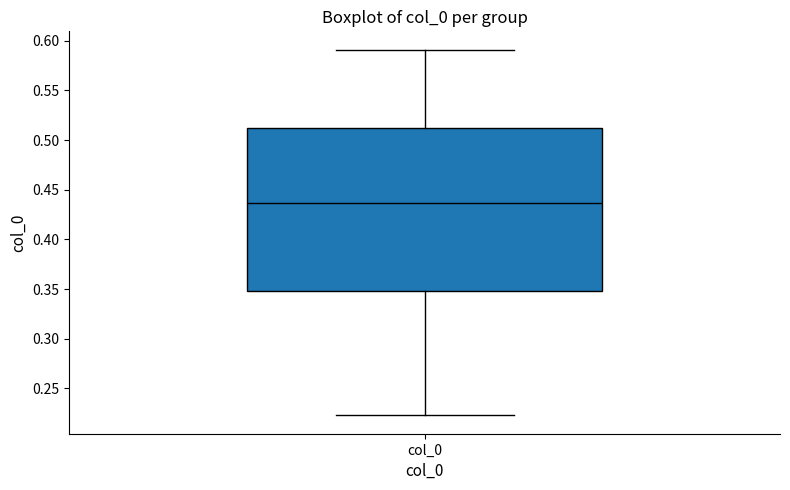

Read this box plot against the y-axis: the position of the median line, the range covered by the box, and the ends of both whiskers. The values are not printed on the chart, so give them approximately, as read against the axis.

median 0.435, box 0.350 to 0.510, whiskers 0.225 to 0.590